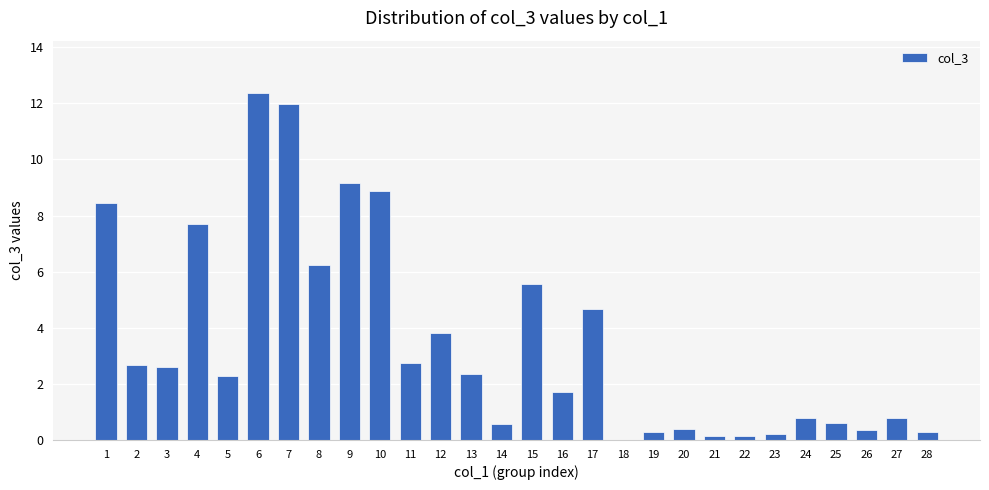

Which category has the highest value across all series?

6